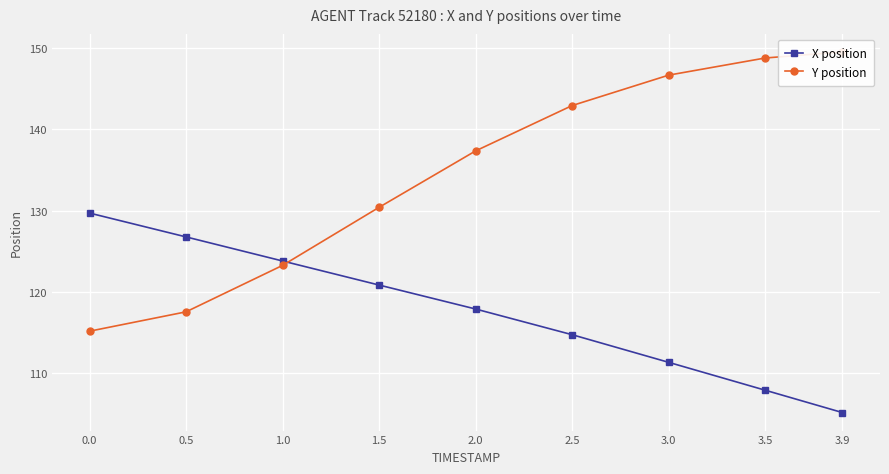

What is the difference between the maximum and second lowest values in the Y position series?

31.9